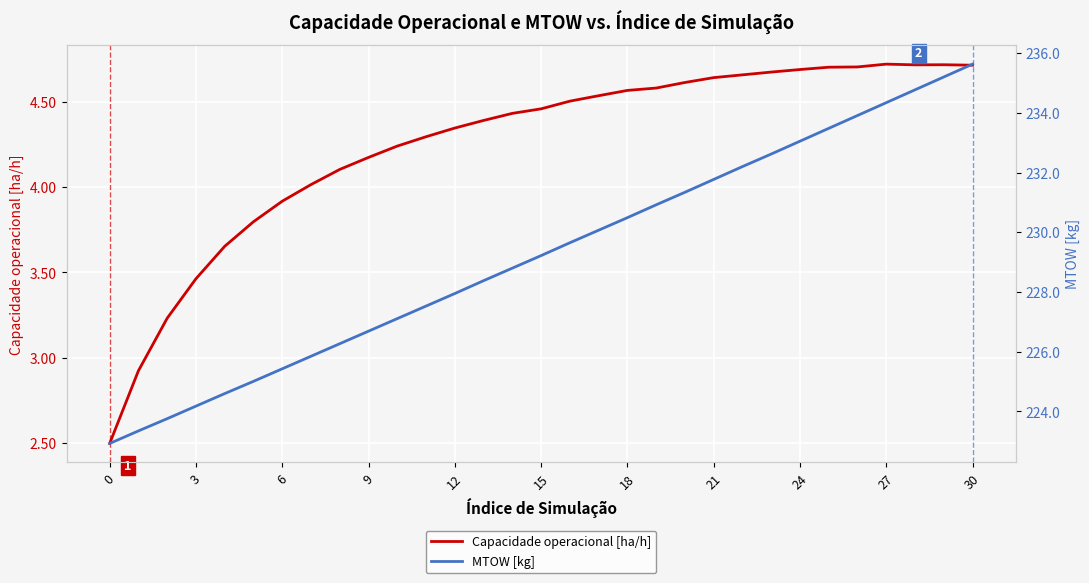

Which label corresponds to the largest value in the chart?

30